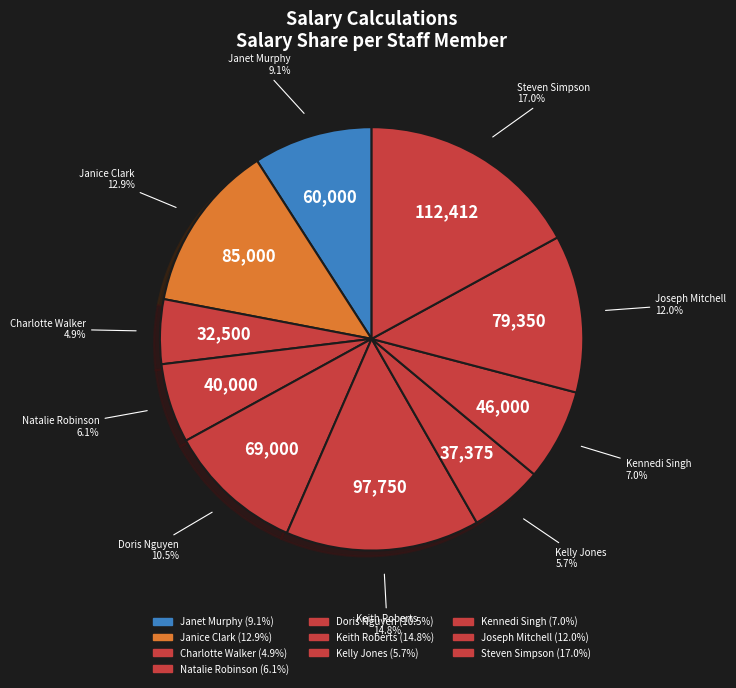

What is the total percentage of Kelly Jones and Janet Murphy?

14.8%